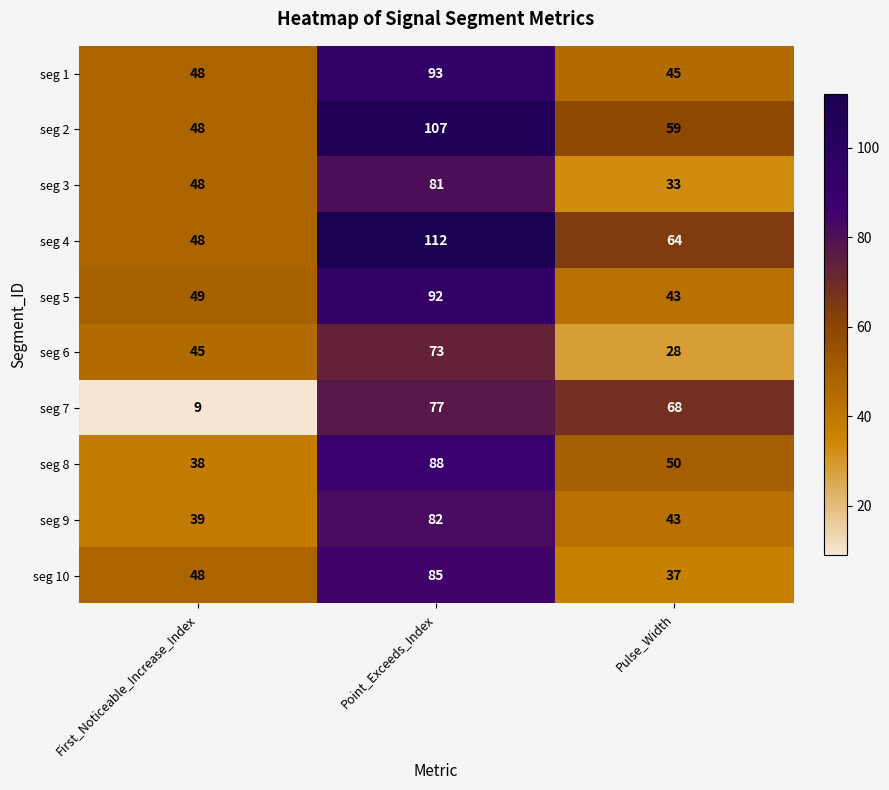

Rank the categories by seg 5 value from highest to lowest.

Point_Exceeds_Index, First_Noticeable_Increase_Index, Pulse_Width